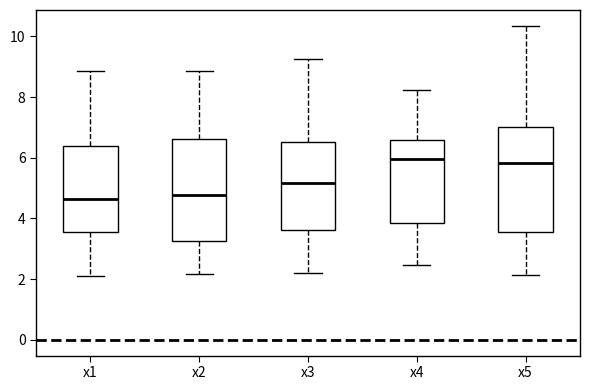

Where does the median line of the box for x2 sit on the y-axis? The values are not printed on the chart, so give them approximately, as read against the axis.

4.8